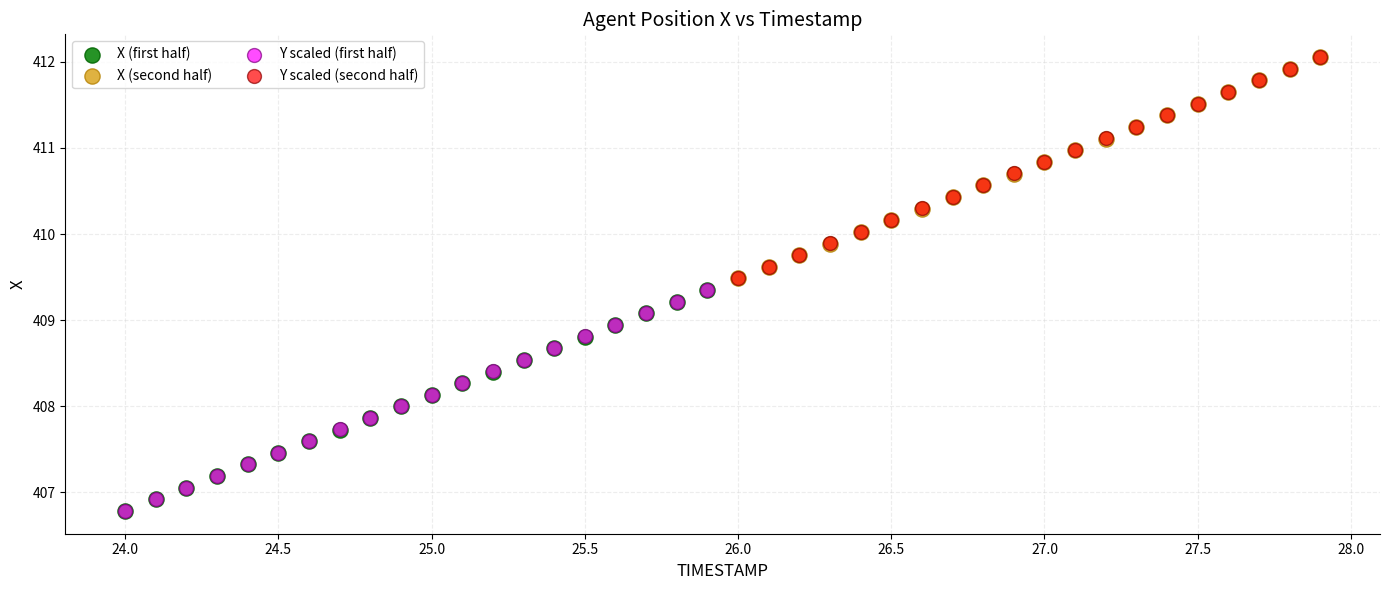

Which series has the largest Y range (max minus min)?

X (second half)